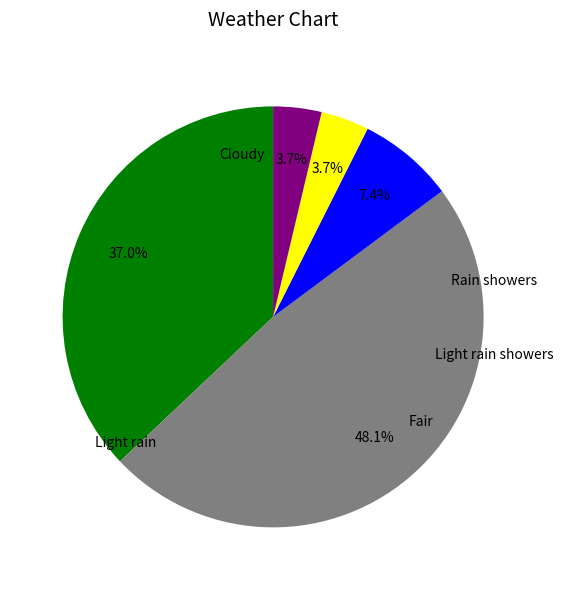

How many slices are in this pie chart?

5